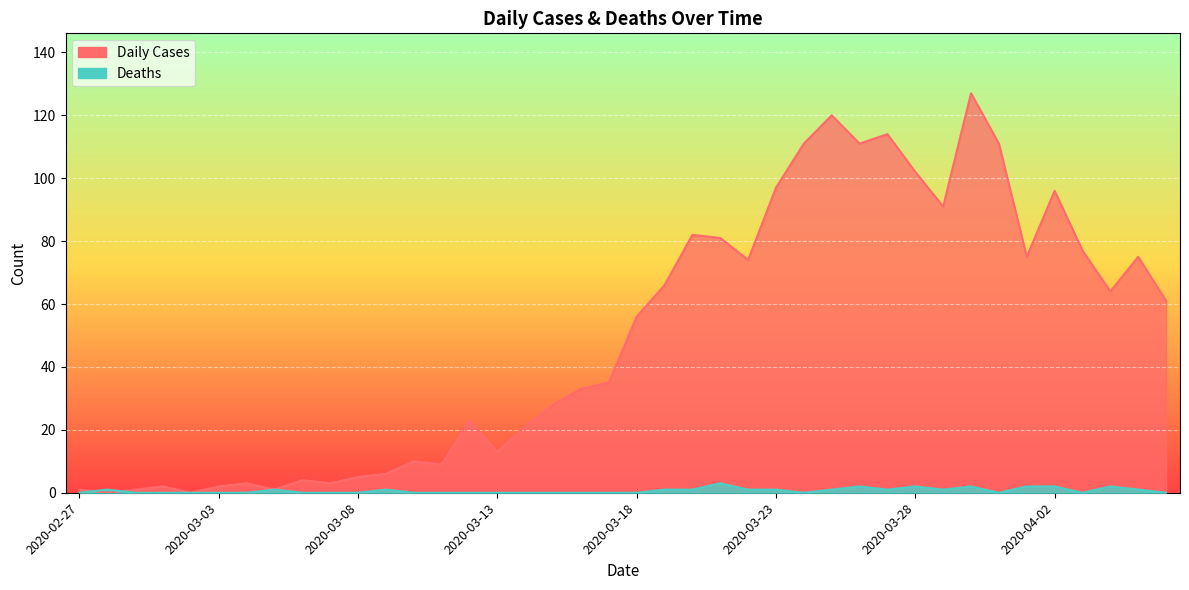

What is the total value across all series at 2020-02-29?

1